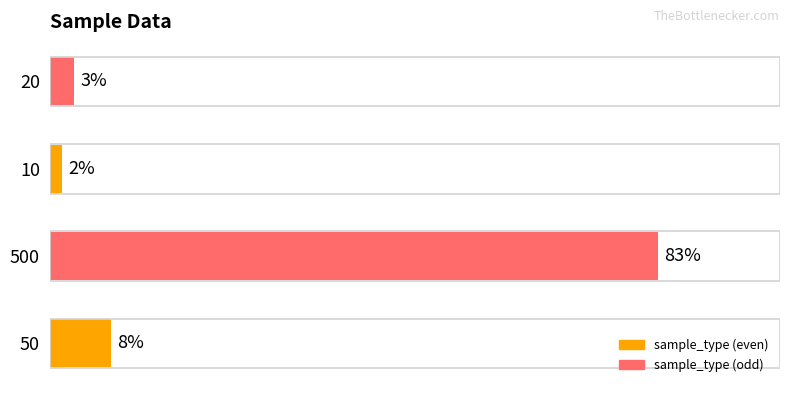

Does the chart contain any negative values?

No